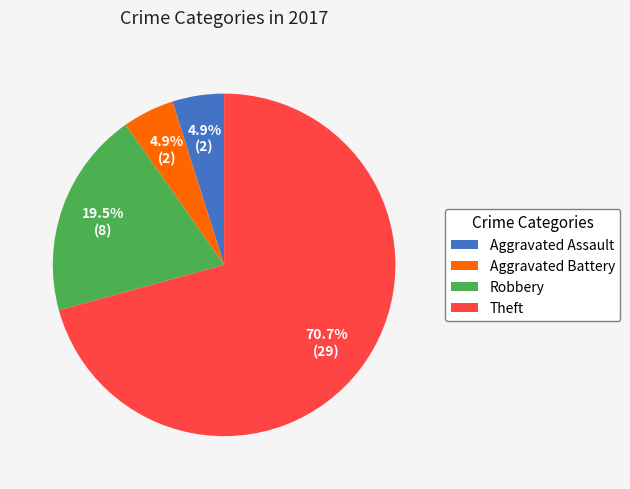

The Aggravated Assault slice represents 12% of the pie. True or false?

False